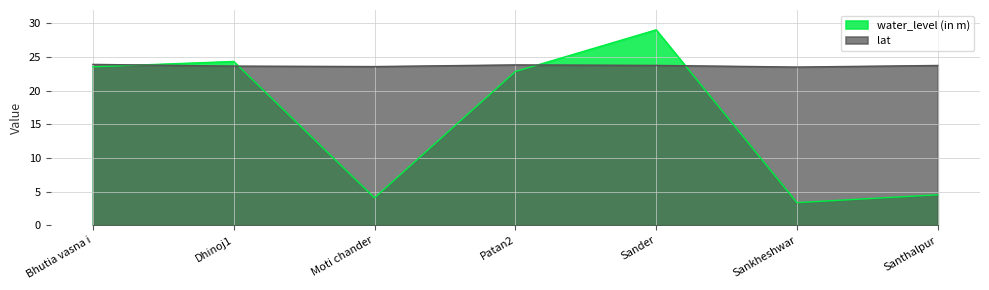

What is the greatest value displayed?

29.1